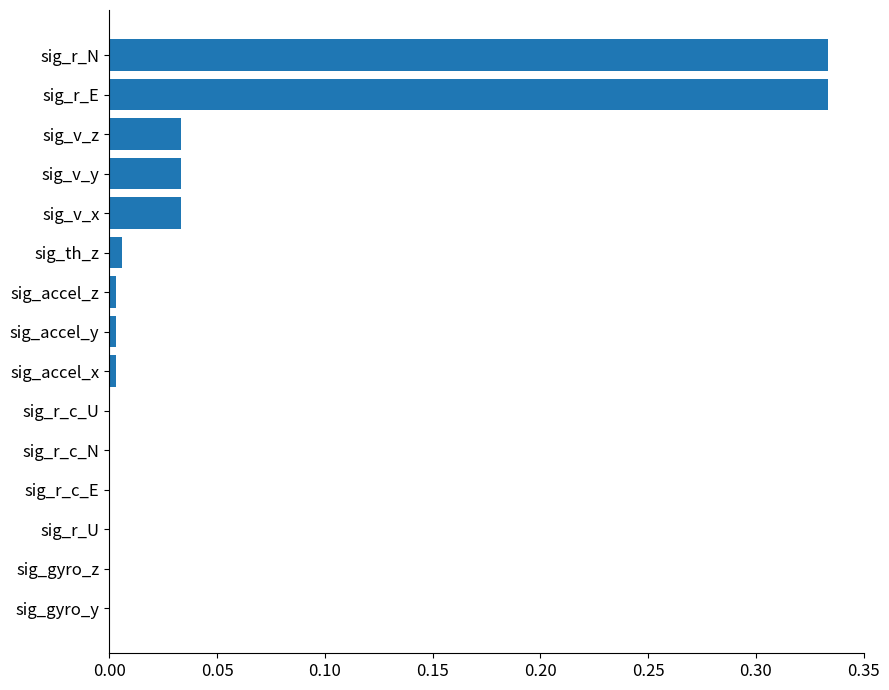

How many series are shown in this chart?

1